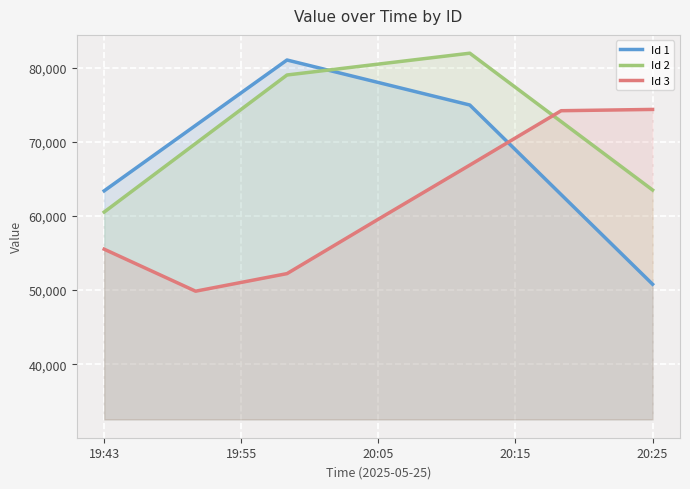

What is the highest value of the id_1 series?

81026.9